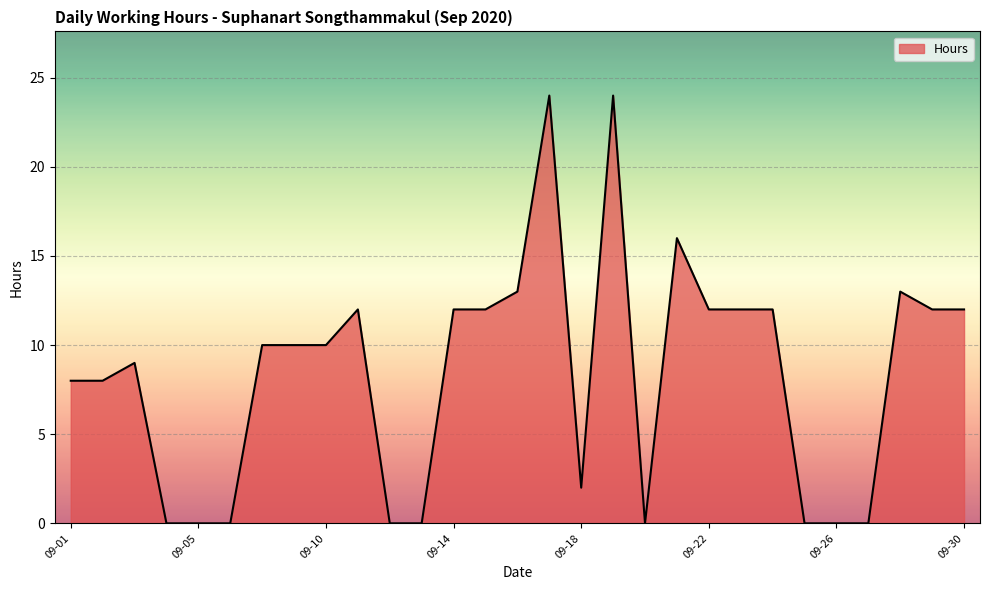

What is the maximum value shown in the chart?

24